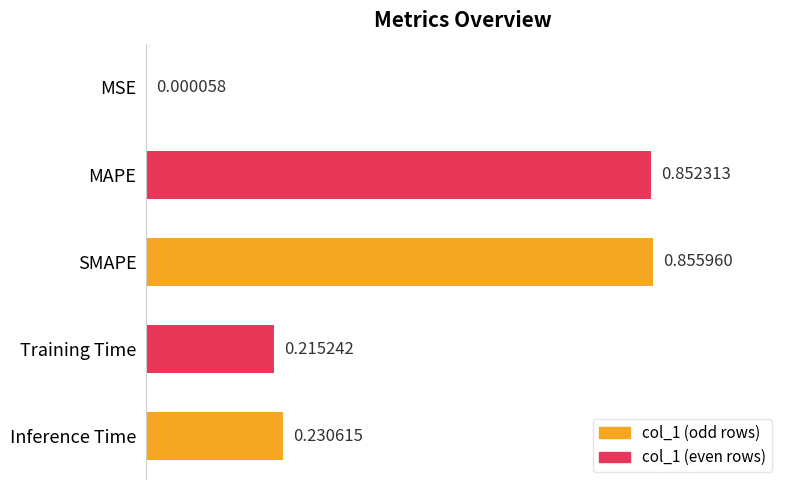

What is the change in value from MAPE to Training Time?

-0.6